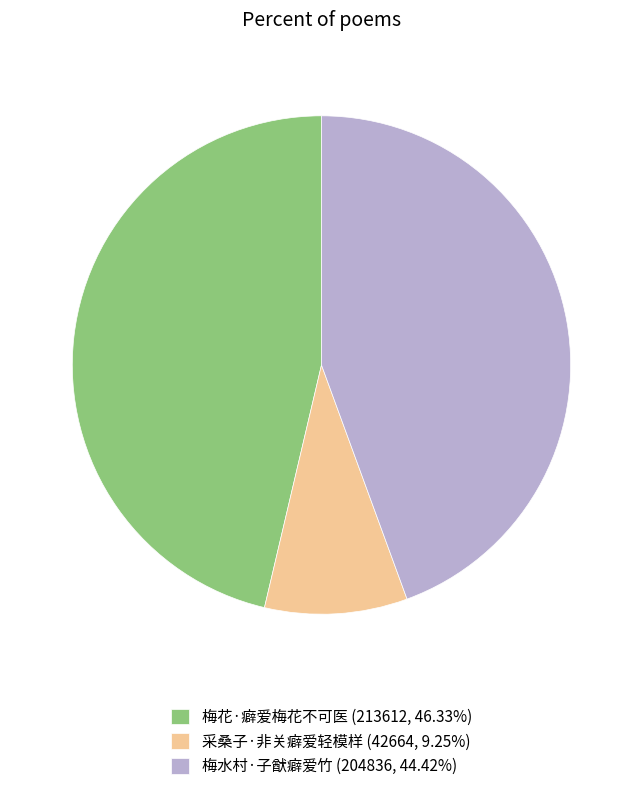

Is the sum of 梅水村·子猷癖爱竹 and 采桑子·非关癖爱轻模样 greater than half?

Yes